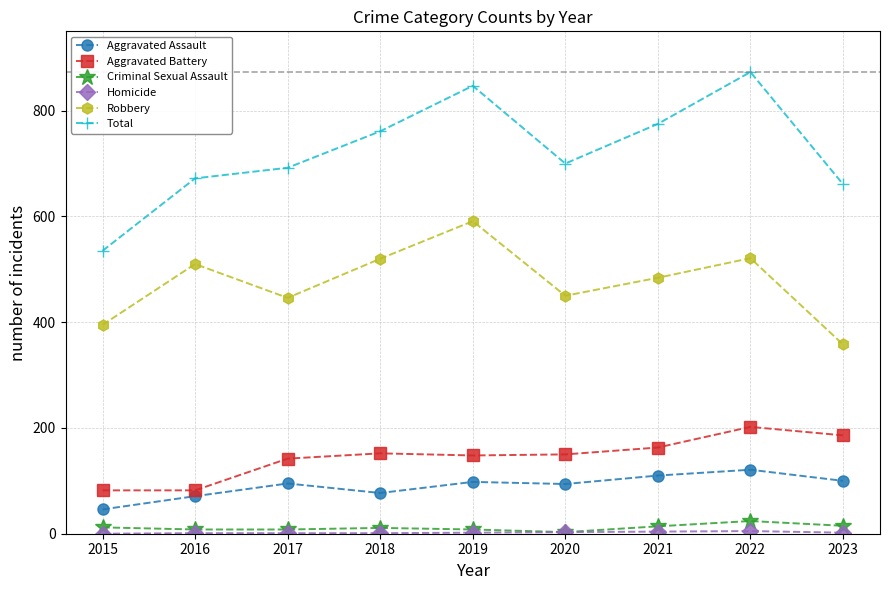

True or false: Robbery and Total cross at least once.

False